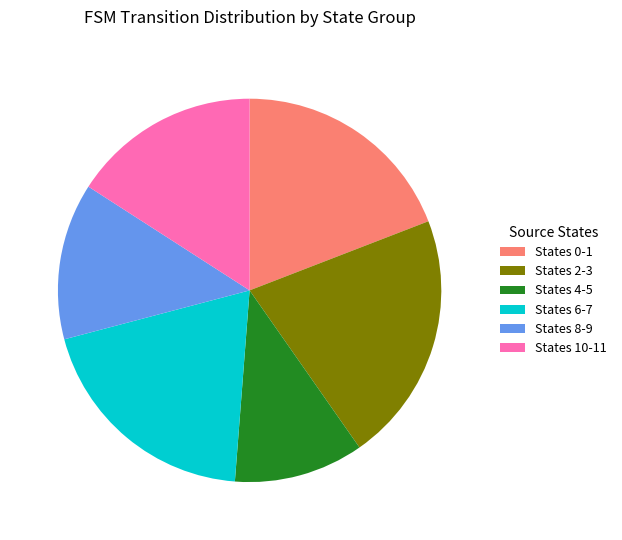

Approximately how many times larger is the value at States 4-5 compared to States 0-1?

0.6